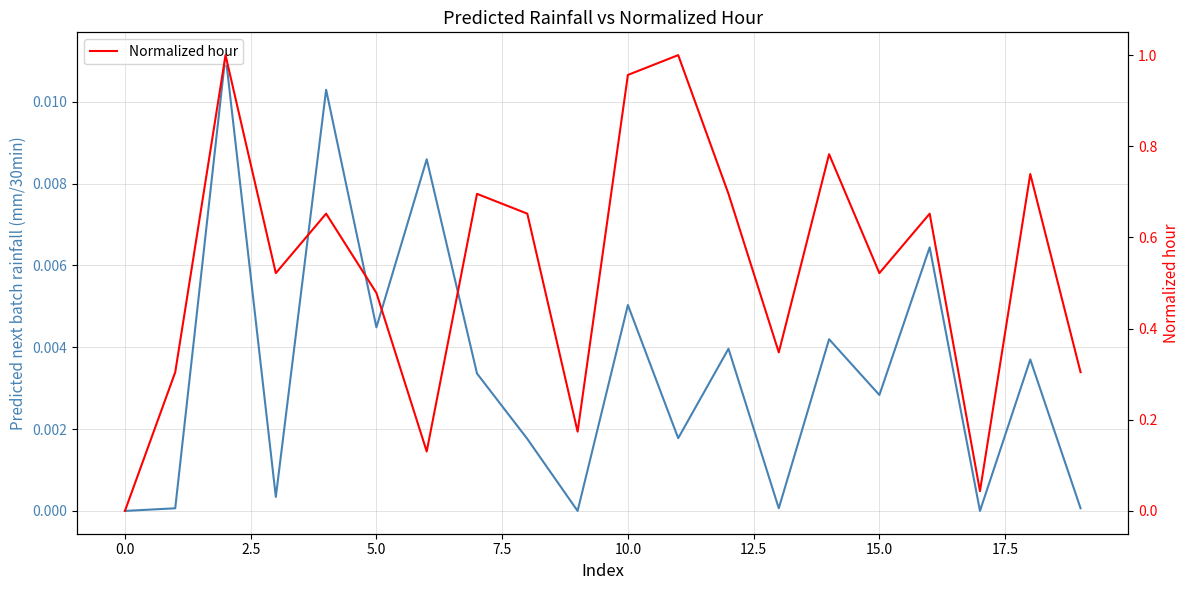

What is the approximate value of Normalized hour at 19?

0.3